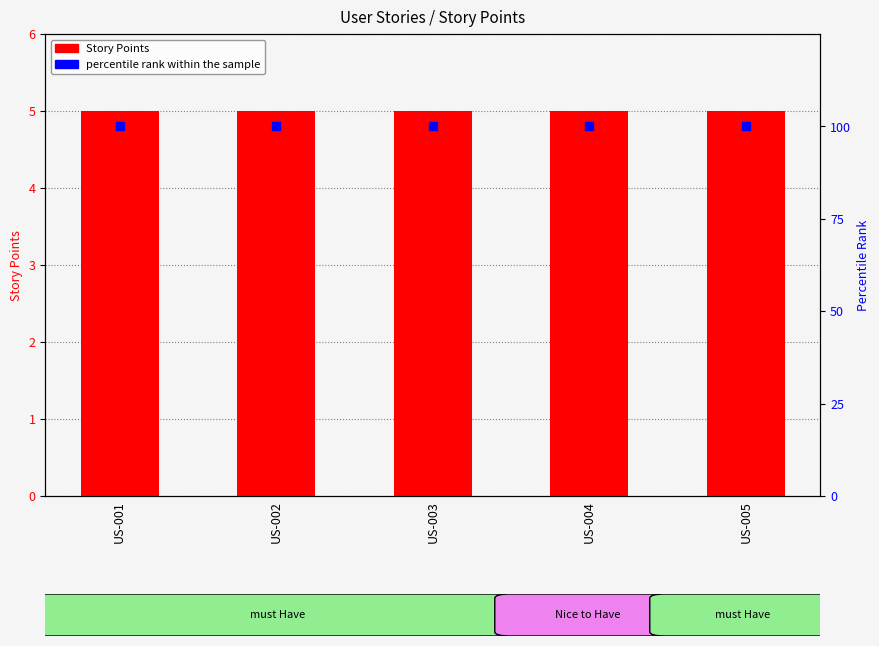

The value of percentile rank within the sample at US-005 is 100. True or false?

True